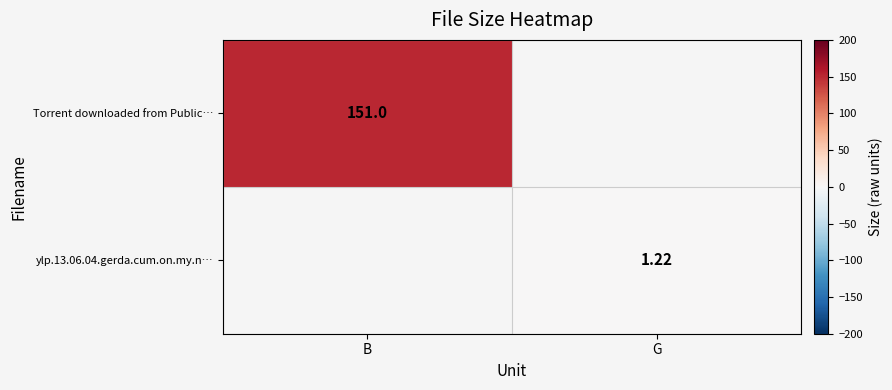

Which category has the highest value in the ylp.13.06.04.gerda.cum.on.my.n… series?

G